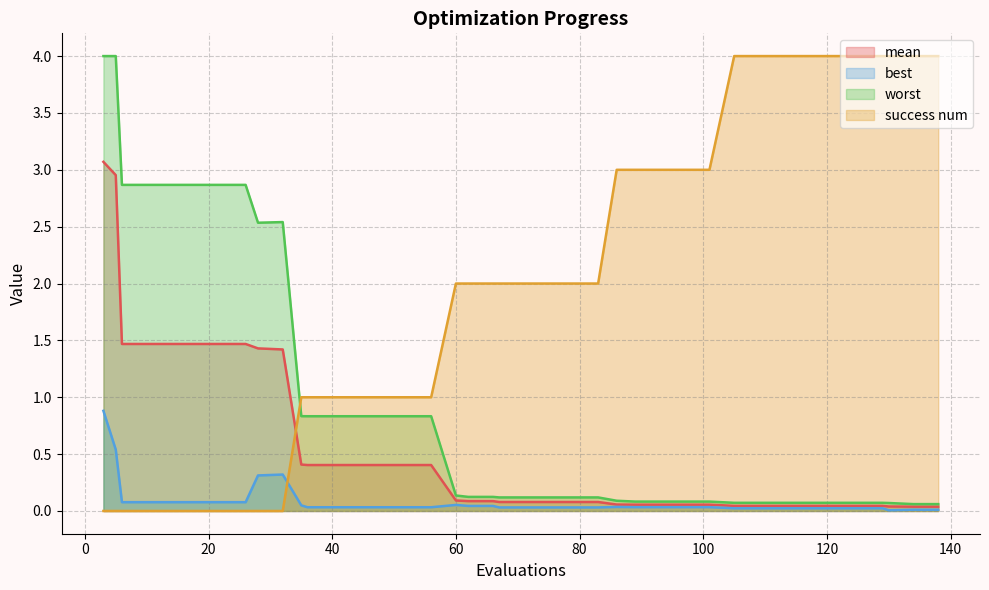

Reading left to right, list all the values displayed in this chart.

mean: 3.1	3.0	1.5	1.5	1.5	1.5	1.5	1.5	1.4	1.4	0.4	0.4	0.4	0.4	0.4	0.4	0.4	0.1	0.1	0.1	0.1	0.1	0.1	0.1	0.1	0.1	0.1	0.1	0.1	0.1	0.0	0.0	0.0	0.0	0.0	0.0	0.0	0.0	0.0	0.0
best: 0.9	0.5	0.1	0.1	0.1	0.1	0.1	0.1	0.3	0.3	0.0	0.0	0.0	0.0	0.0	0.0	0.0	0.1	0.0	0.0	0.0	0.0	0.0	0.0	0.0	0.0	0.0	0.0	0.0	0.0	0.0	0.0	0.0	0.0	0.0	0.0	0.0	0.0	0.0	0.0
worst: 4.0	4.0	2.9	2.9	2.9	2.9	2.9	2.9	2.5	2.5	0.8	0.8	0.8	0.8	0.8	0.8	0.8	0.1	0.1	0.1	0.1	0.1	0.1	0.1	0.1	0.1	0.1	0.1	0.1	0.1	0.1	0.1	0.1	0.1	0.1	0.1	0.1	0.1	0.1	0.1
success num: 0.0	0.0	0.0	0.0	0.0	0.0	0.0	0.0	0.0	0.0	1.0	1.0	1.0	1.0	1.0	1.0	1.0	2.0	2.0	2.0	2.0	2.0	2.0	2.0	2.0	3.0	3.0	3.0	3.0	3.0	4.0	4.0	4.0	4.0	4.0	4.0	4.0	4.0	4.0	4.0